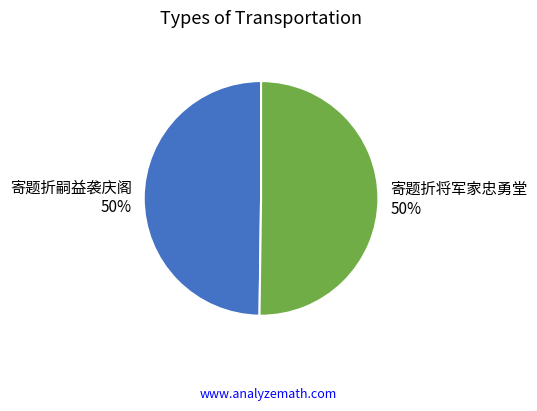

The 寄题折将军家忠勇堂 slice represents 40% of the pie. True or false?

False